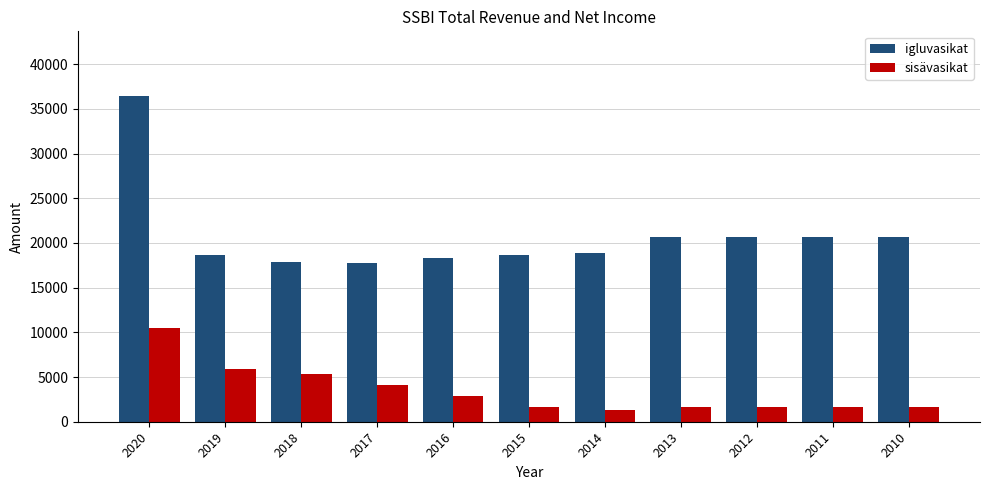

What is the average value of the sisävasikat series?

3455